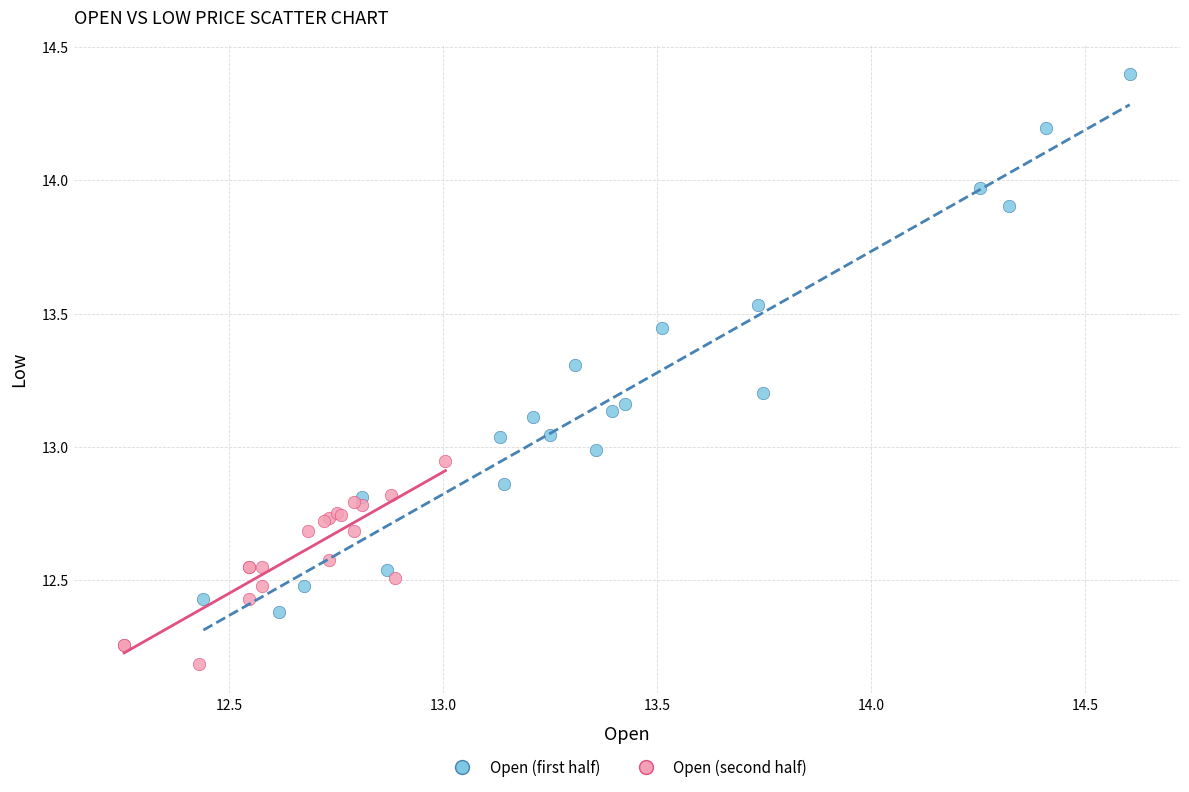

Which series reaches the maximum Y coordinate?

Open (first half)